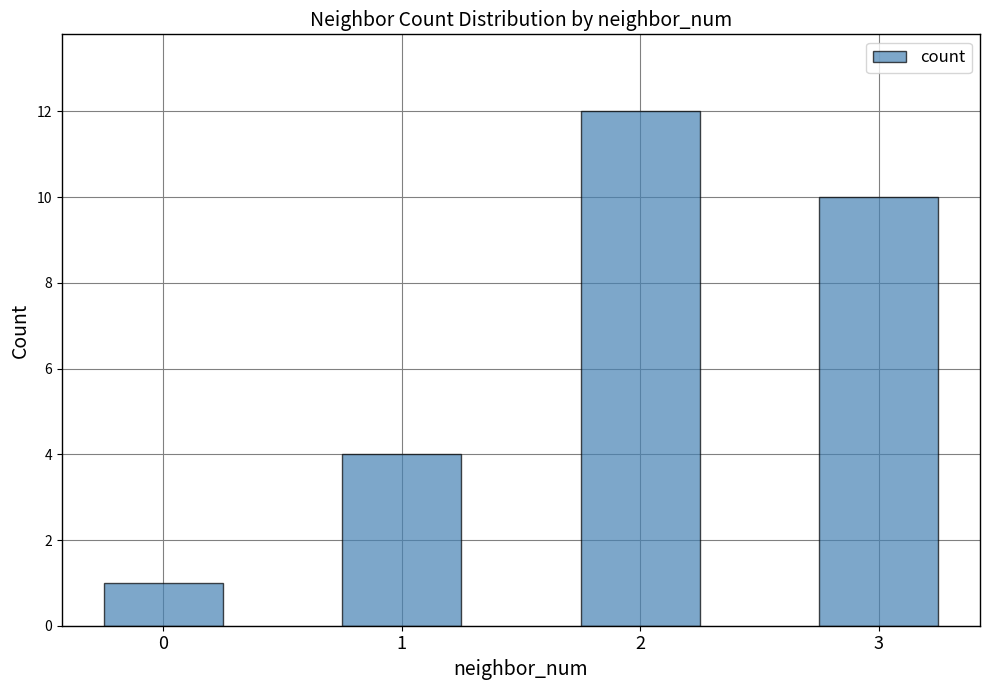

Does the chart contain stacked bars?

No